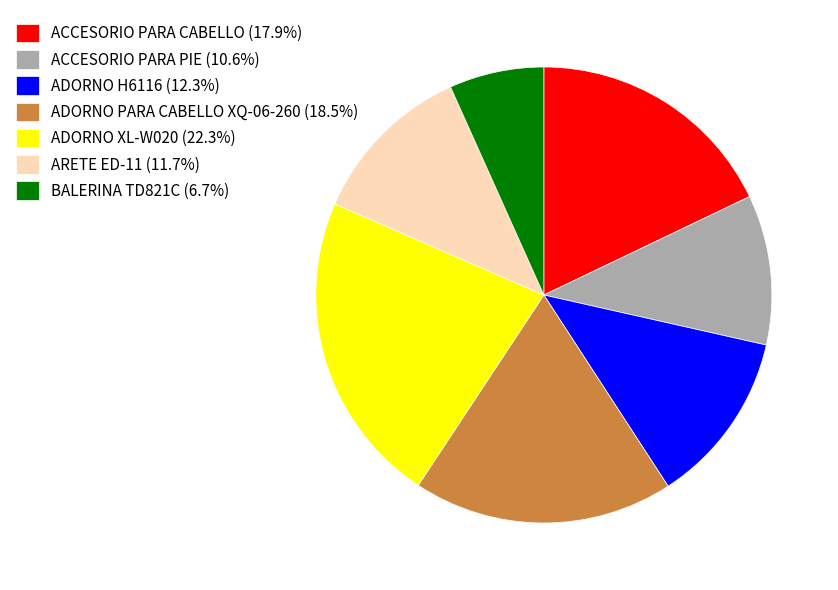

Is the sum of ACCESORIO PARA CABELLO (17.9%) and ARETE ED-11 (11.7%) greater than half?

No